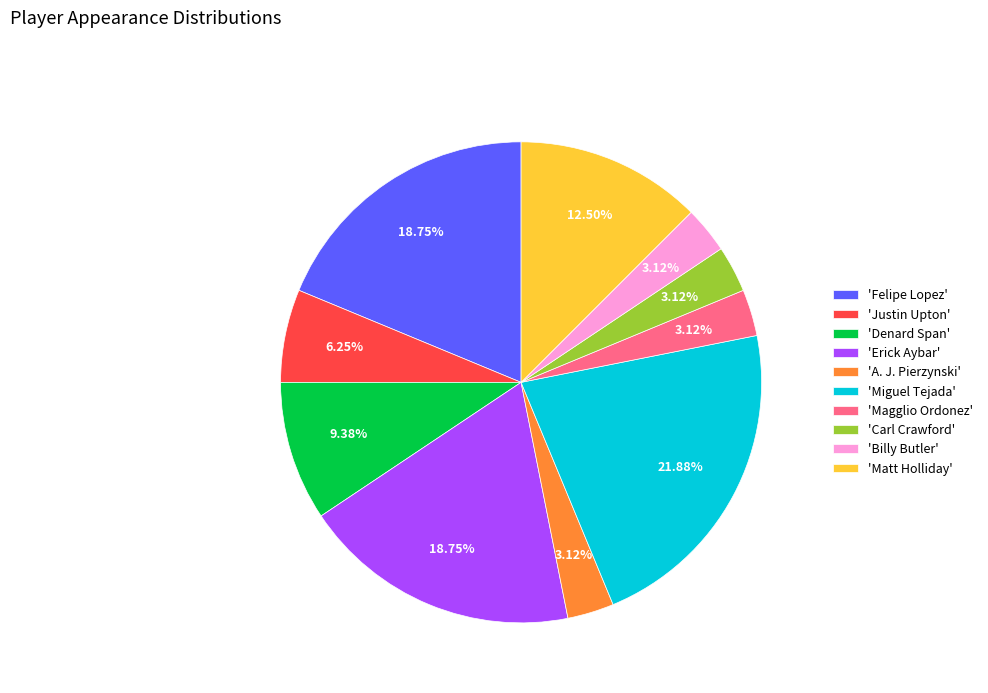

Combined, do 'Matt Holliday' and 'Justin Upton' account for over 50%?

No